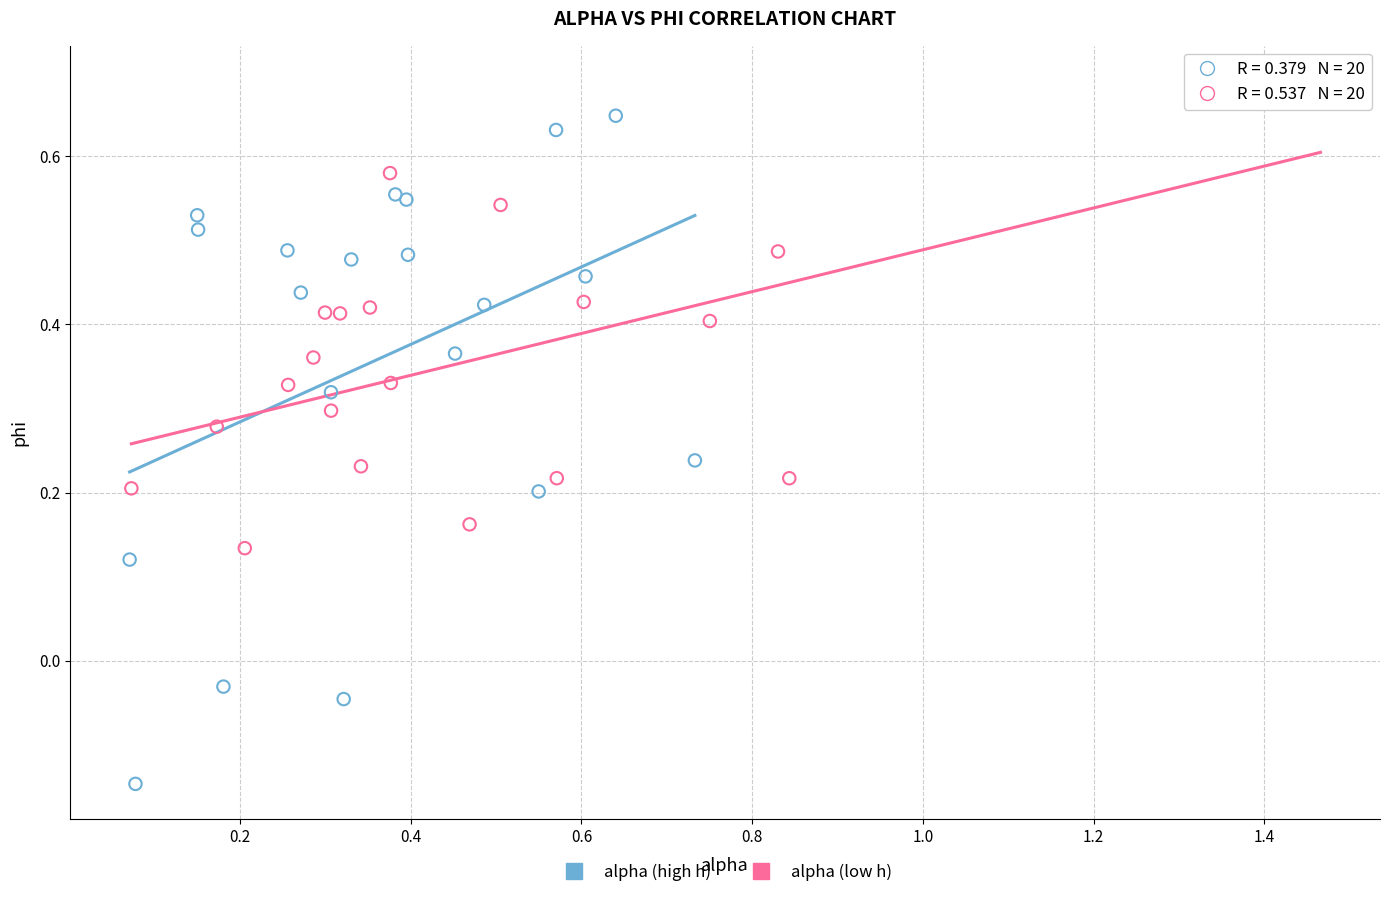

Which series reaches the minimum Y coordinate?

alpha (high h)